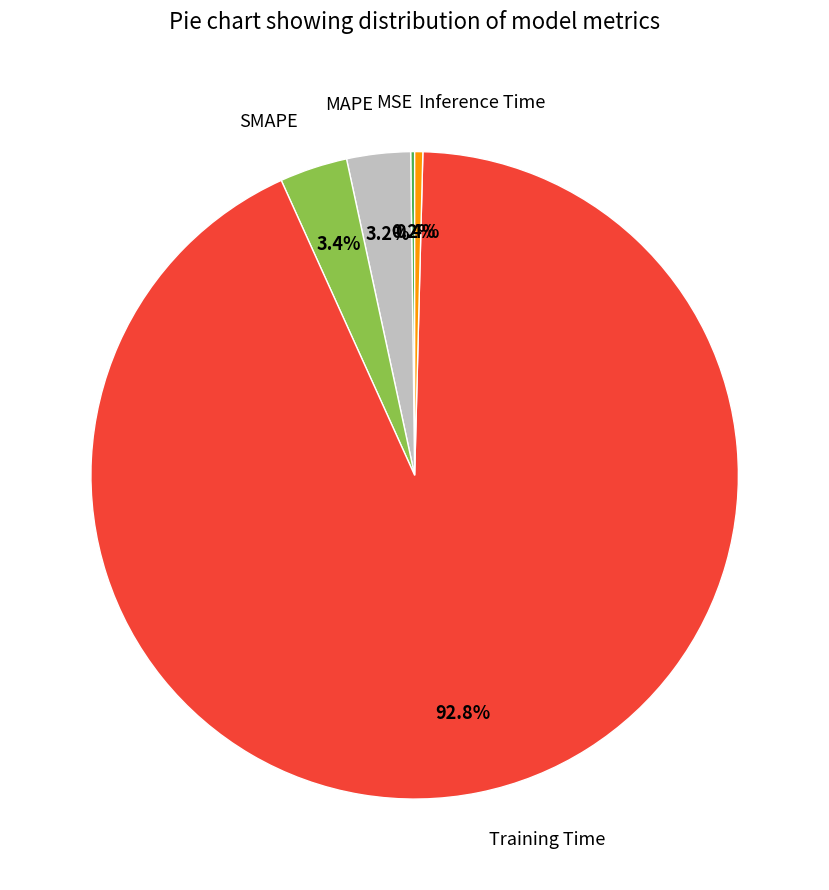

Which slice represents more than half of the pie?

Training Time